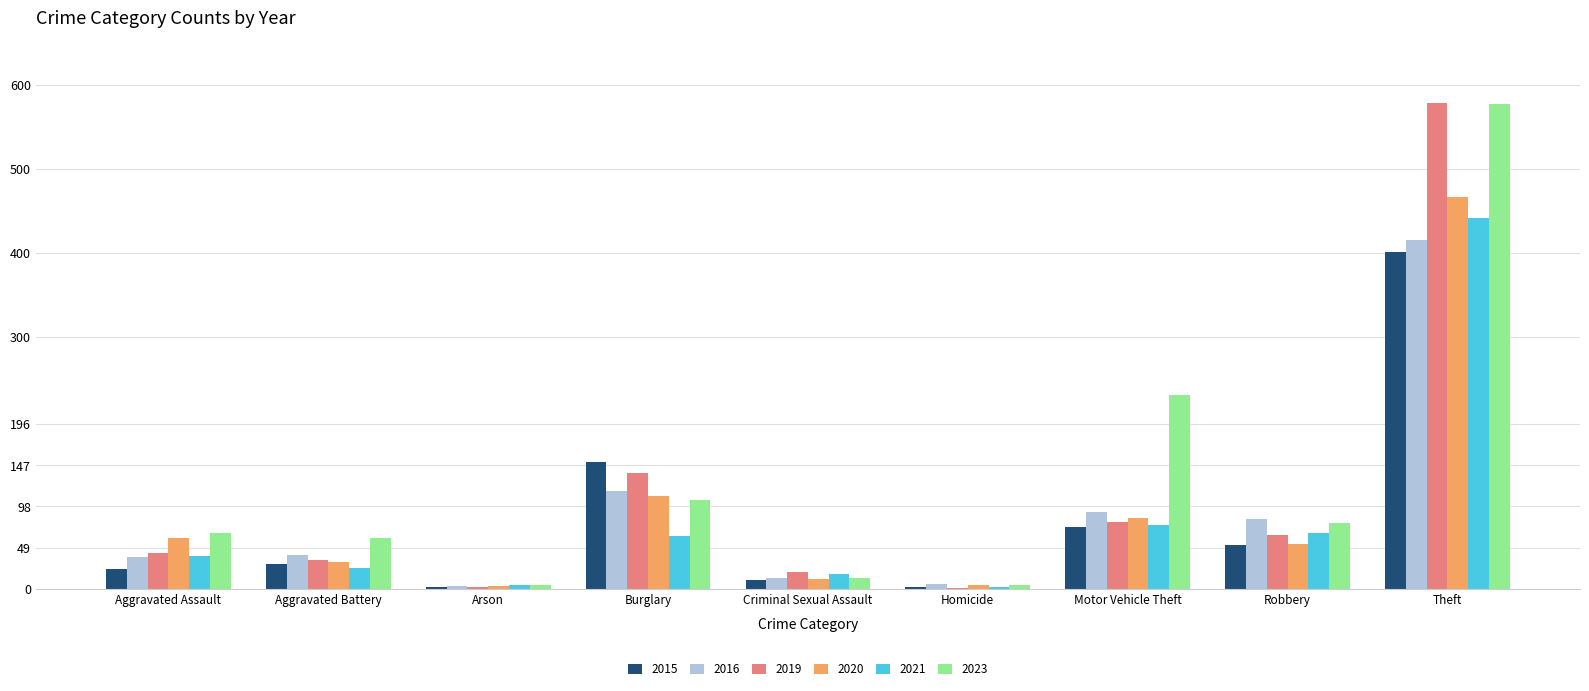

Read the 2020 value at Robbery.

53